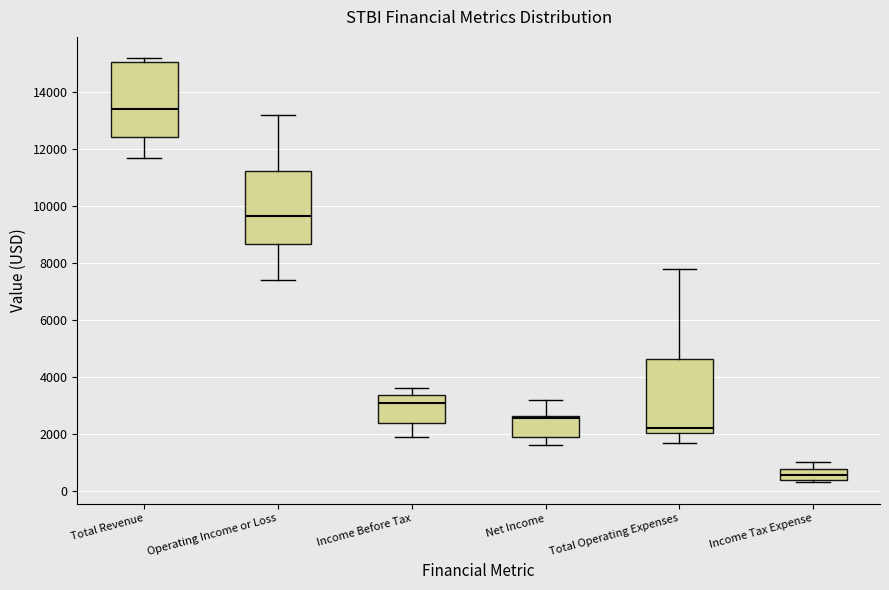

Reading left to right, read every box against the y-axis: the position of its median line, the range the box covers, and the ends of its whiskers. The values are not printed on the chart, so give them approximately, as read against the axis.

Total Revenue: median 13400, box 12400 to 15000, whiskers 11800 to 15200
Operating Income or Loss: median 9600, box 8600 to 11200, whiskers 7400 to 13200
Income Before Tax: median 3200, box 2400 to 3400, whiskers 2000 to 3600
Net Income: median 2600 (just below the box's upper edge), box 2000 to 2600, whiskers 1600 to 3200
Total Operating Expenses: median 2200, box 2000 to 4600, whiskers 1800 to 7800
Income Tax Expense: median 600, box 400 to 800, whiskers 400 (just below the box's lower edge) to 1000